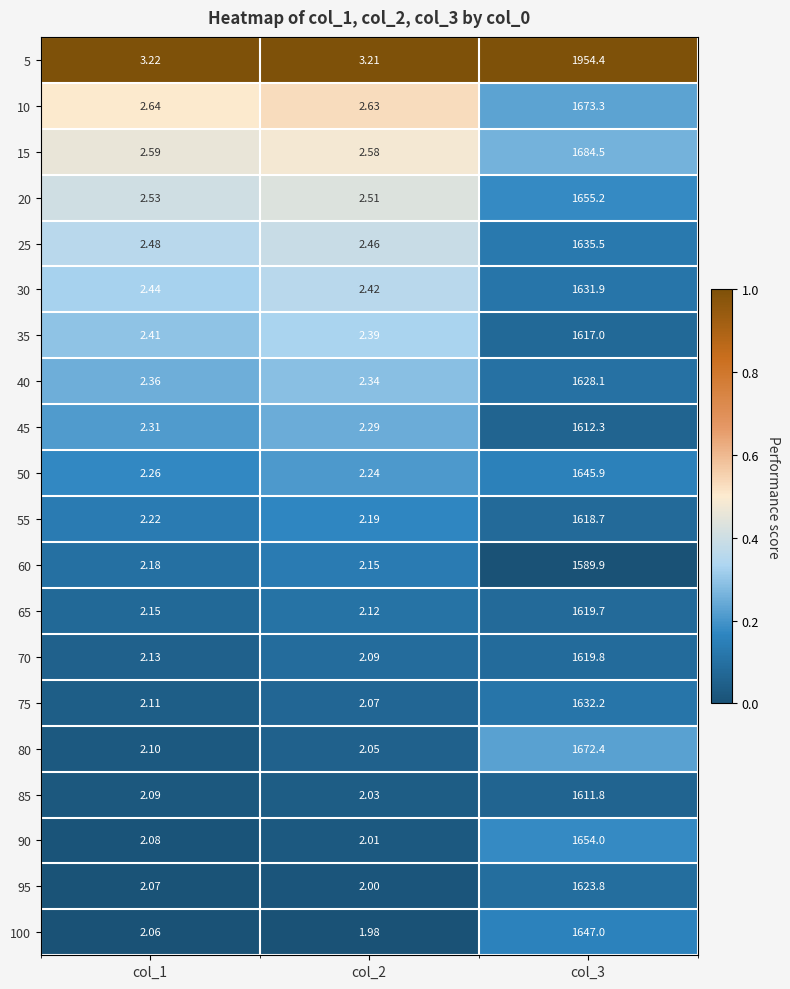

What is the spread (max minus min) of values at col_1?

1.2